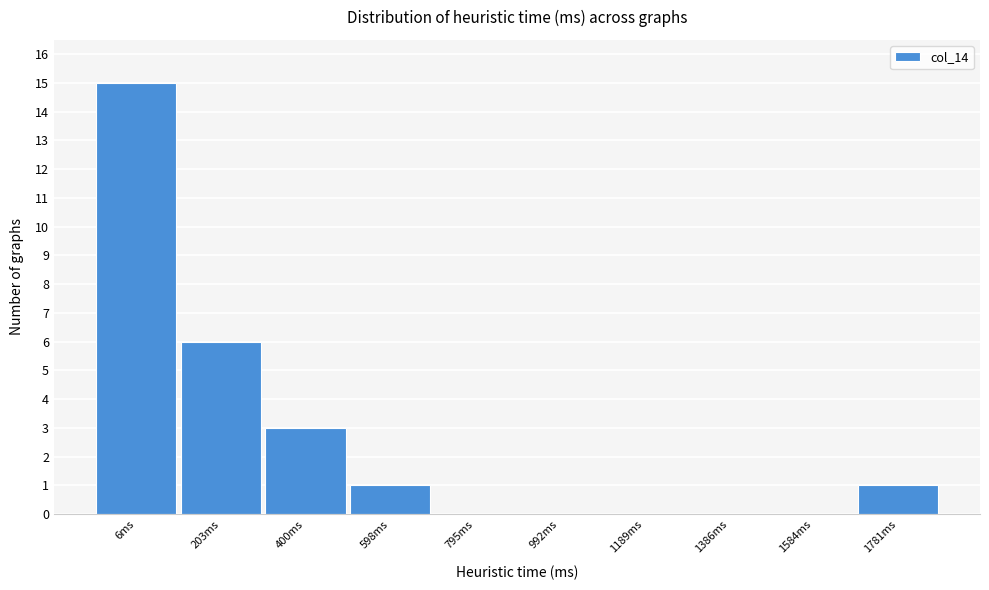

Reading left to right, what are all the values shown in this chart?

6ms=15	203ms=6	400ms=3	598ms=1	795ms=0	992ms=0	1189ms=0	1386ms=0	1584ms=0	1781ms=1